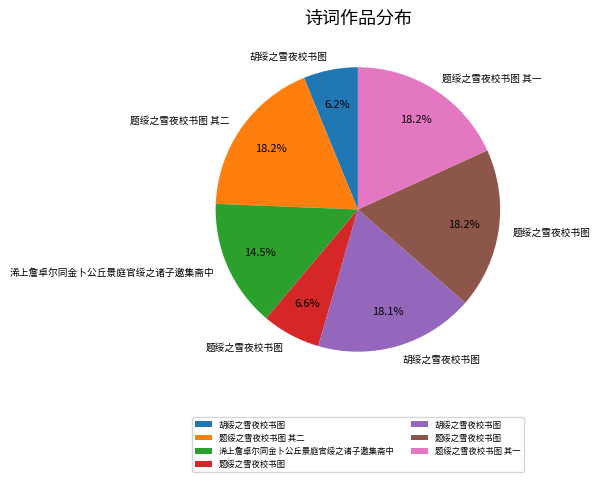

Is there a majority slice in this chart?

No